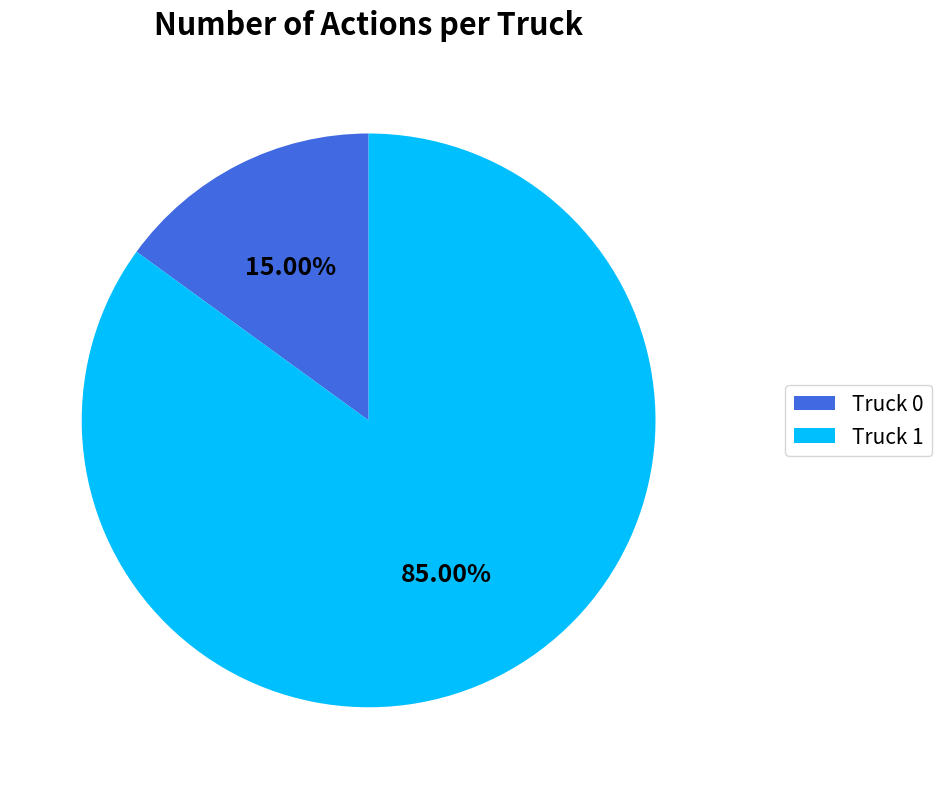

Which has a higher value, Truck 0 or Truck 1?

Truck 1